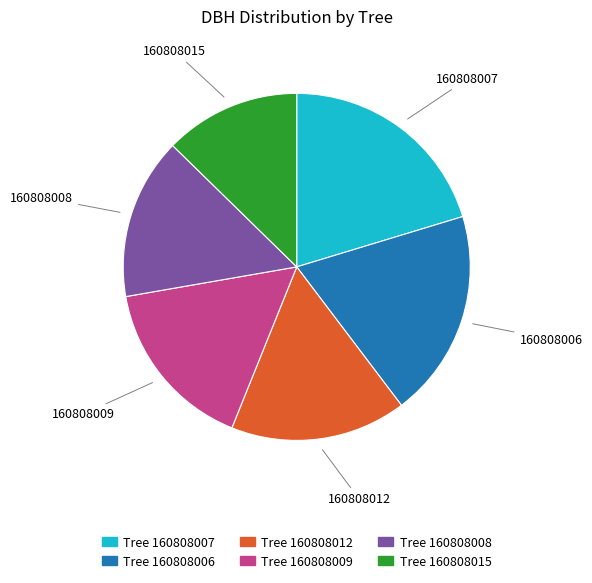

Does any single category account for the majority?

No